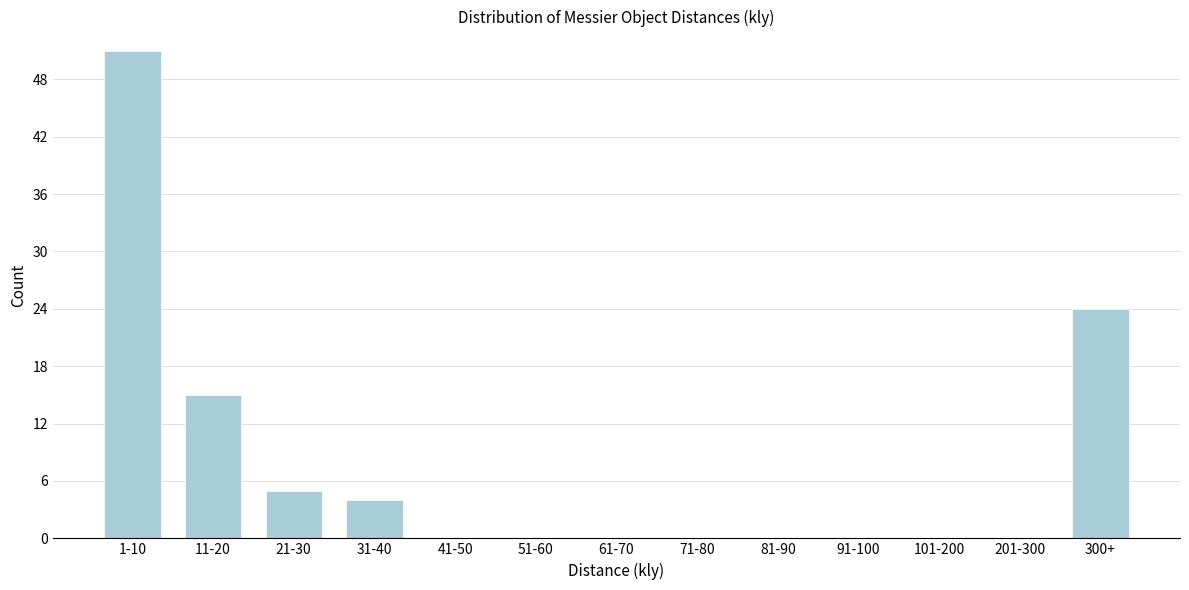

Reading right to left, what are all the values shown in this chart?

300+=24	201-300=0	101-200=0	91-100=0	81-90=0	71-80=0	61-70=0	51-60=0	41-50=0	31-40=4	21-30=5	11-20=15	1-10=51